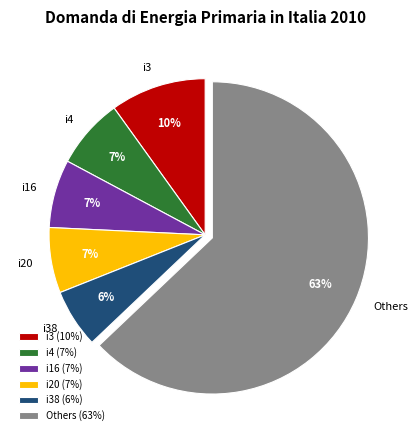

Is there a majority slice in this chart?

Yes